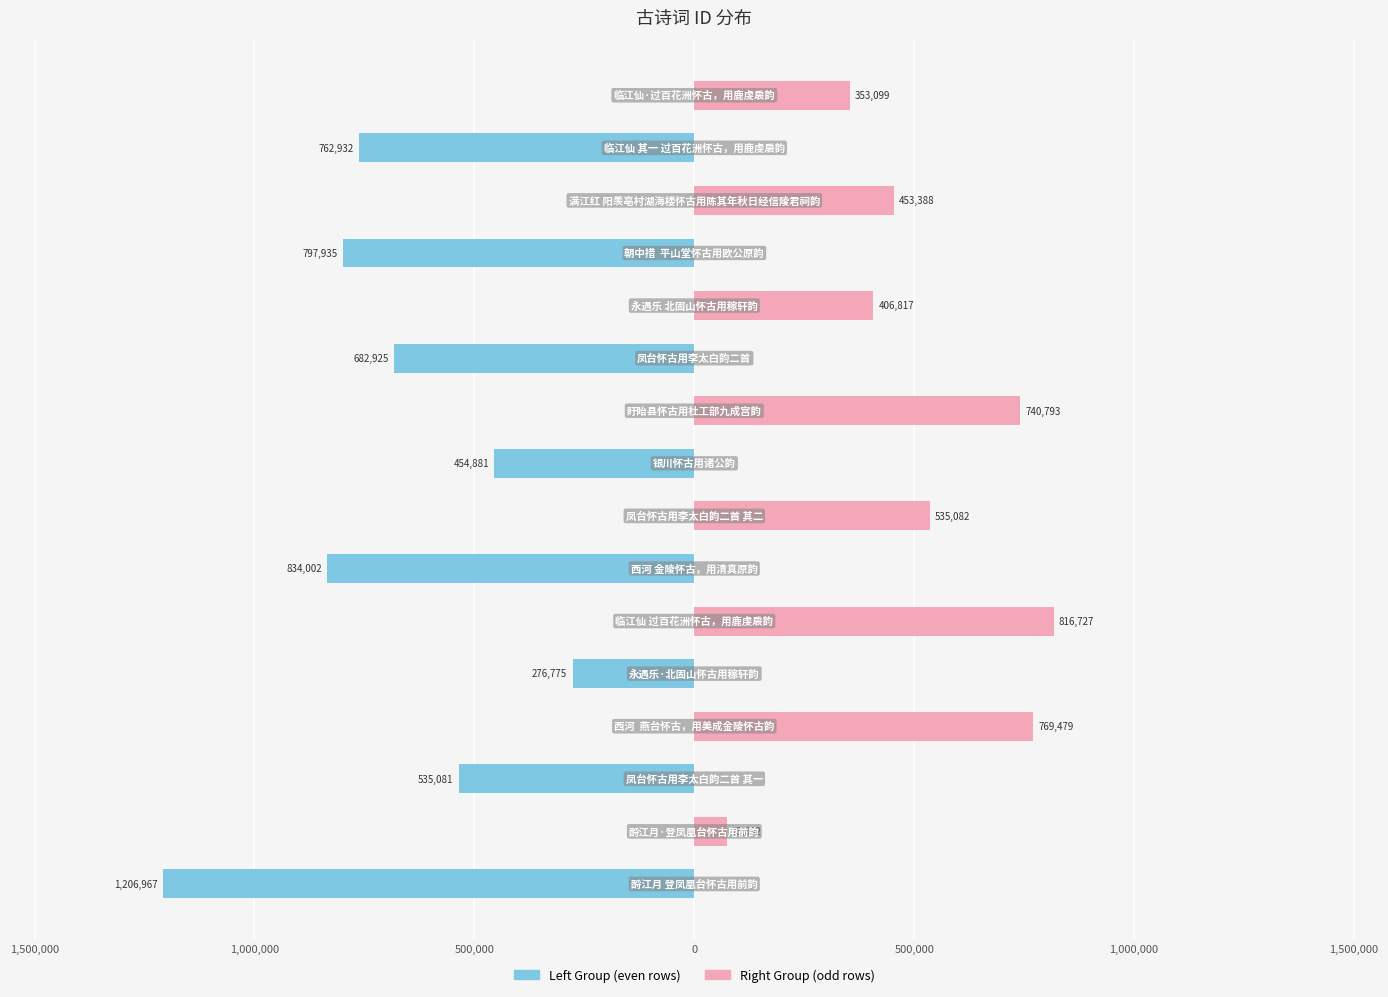

What is the sum of all col_0 (right) values?

4148777